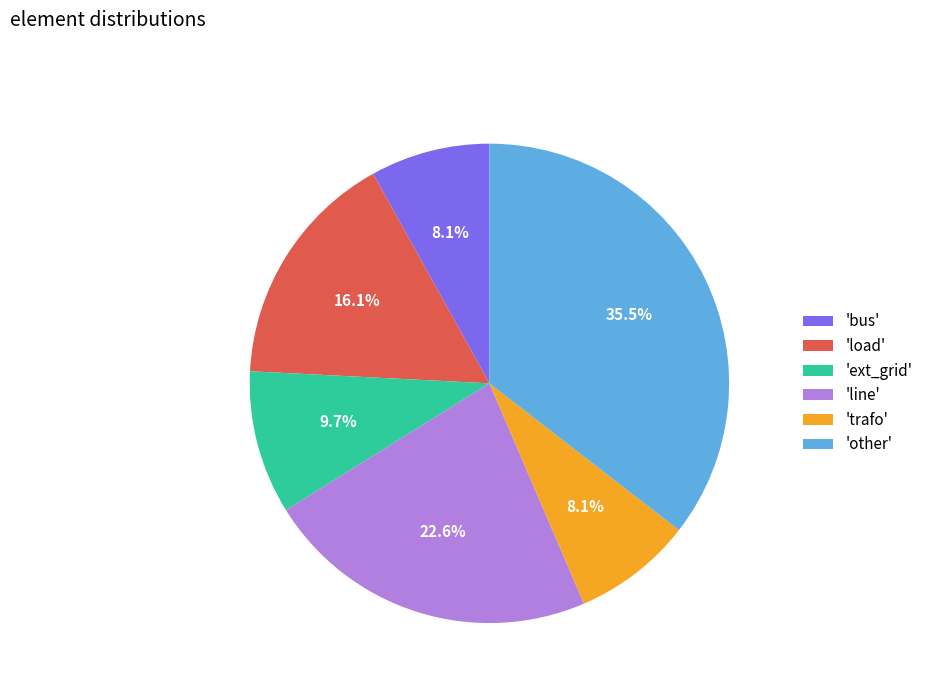

Is there a majority slice in this chart?

No